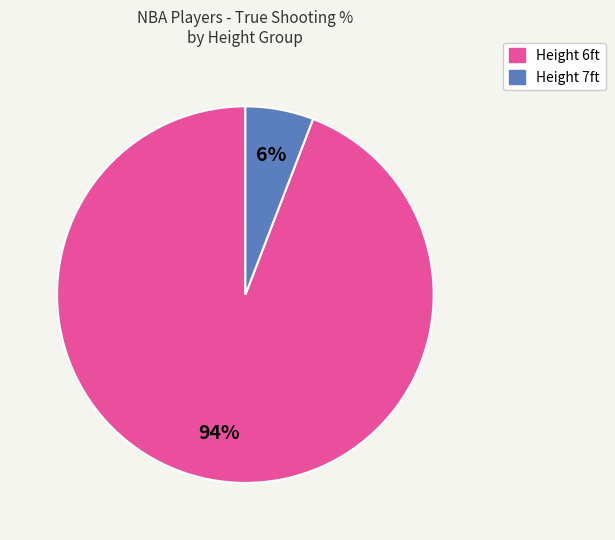

To the nearest percent, what is the difference between the largest and smallest slice percentages?

88%